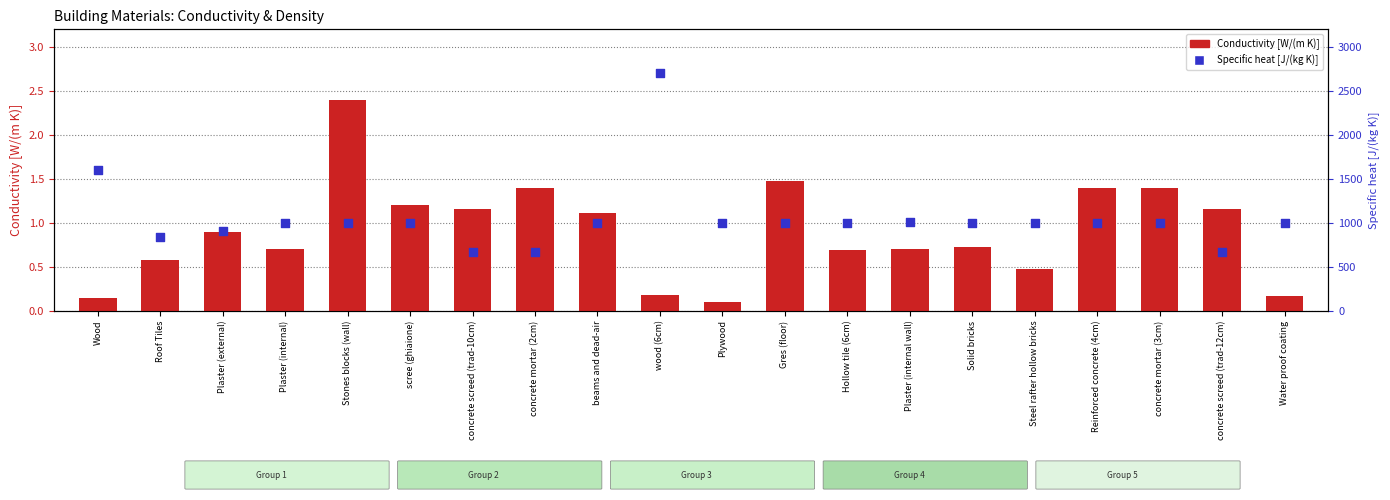

At how many categories does at least one series exceed 1927?

1